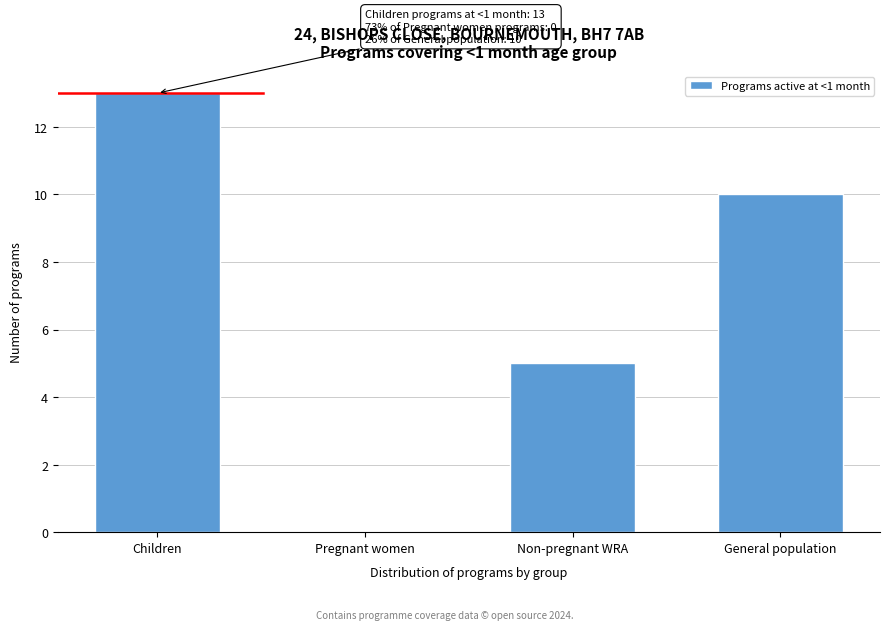

Reading left to right, list all the values displayed in this chart.

Children=13	Pregnant women=0	Non-pregnant WRA=5	General population=10